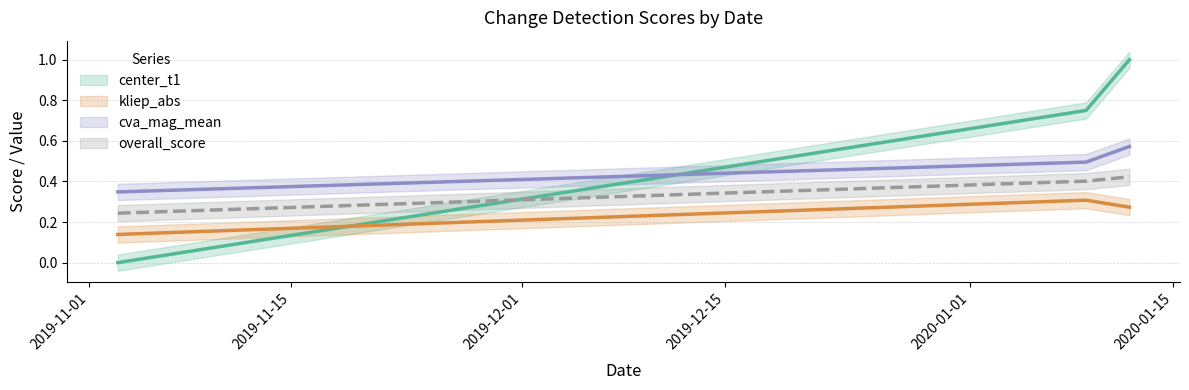

How many lines are shown in the chart?

4